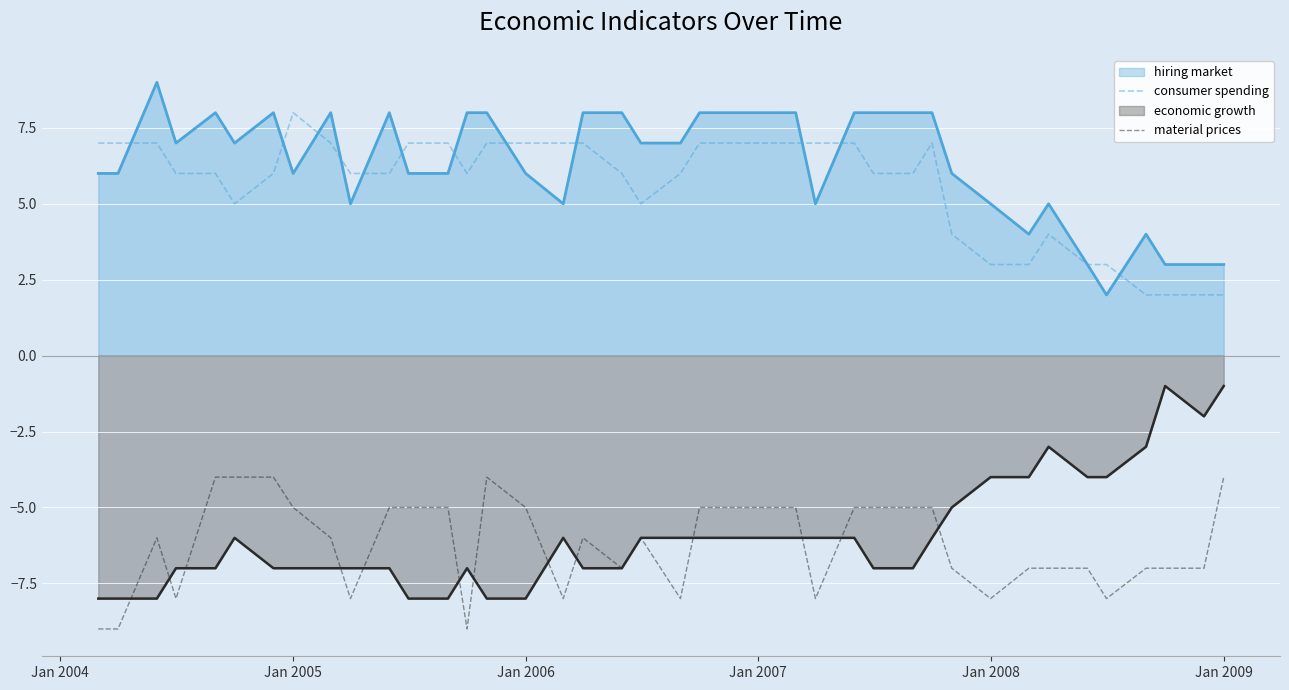

Rank the series at Jan 2006 from lowest to highest value.

economic growth, material prices, hiring market, consumer spending